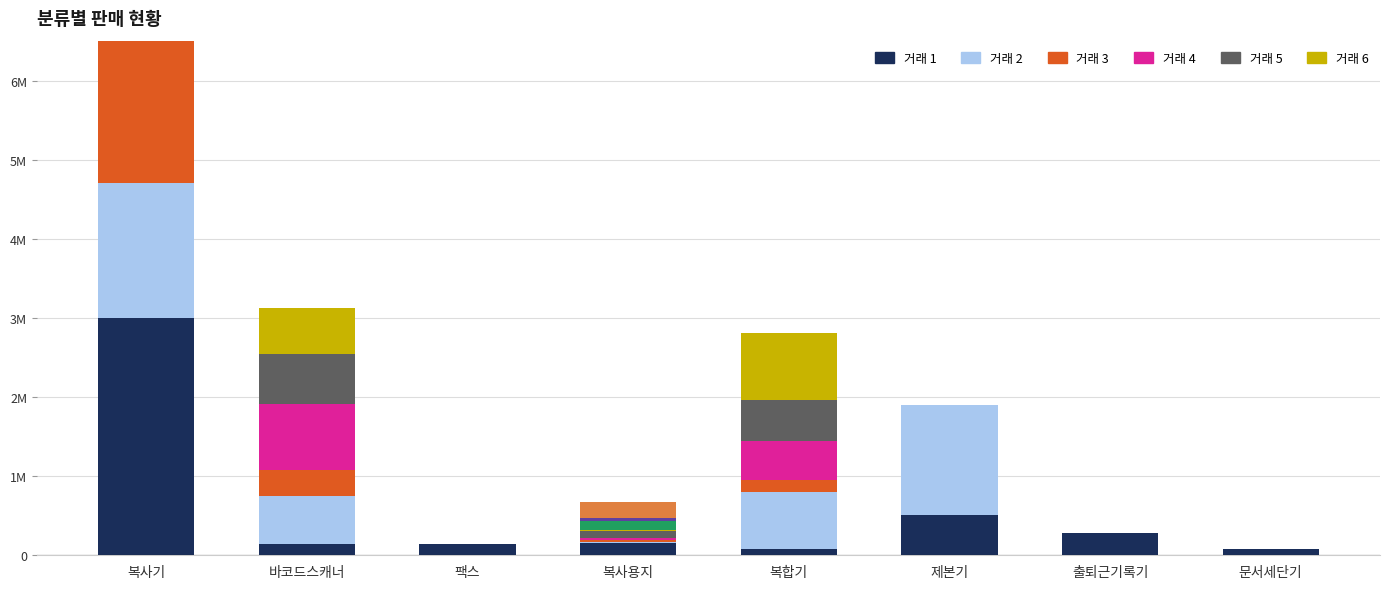

What is the label of the 6th bar from the left?

제본기